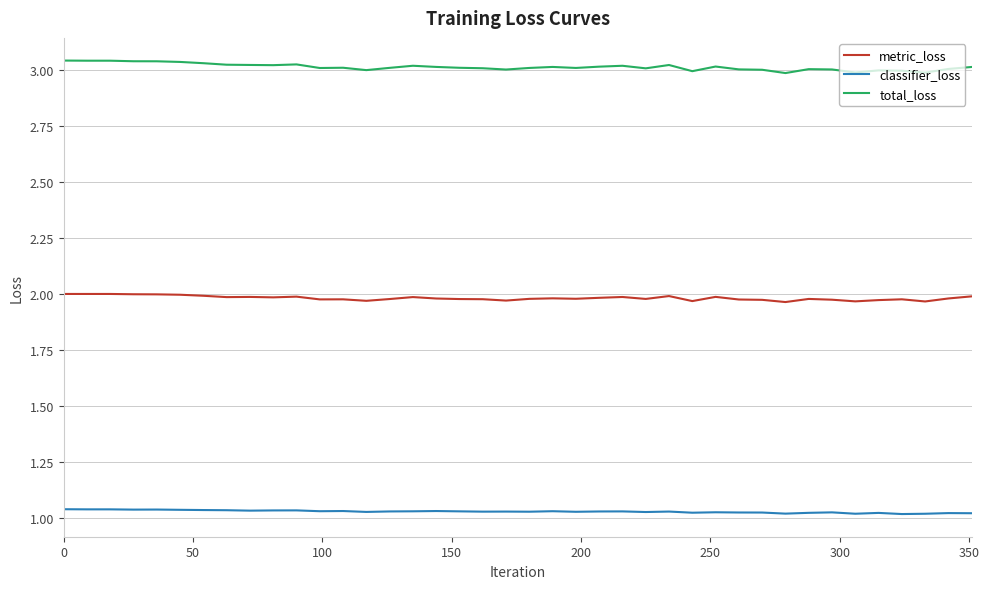

Which series has the widest spread of values?

total_loss